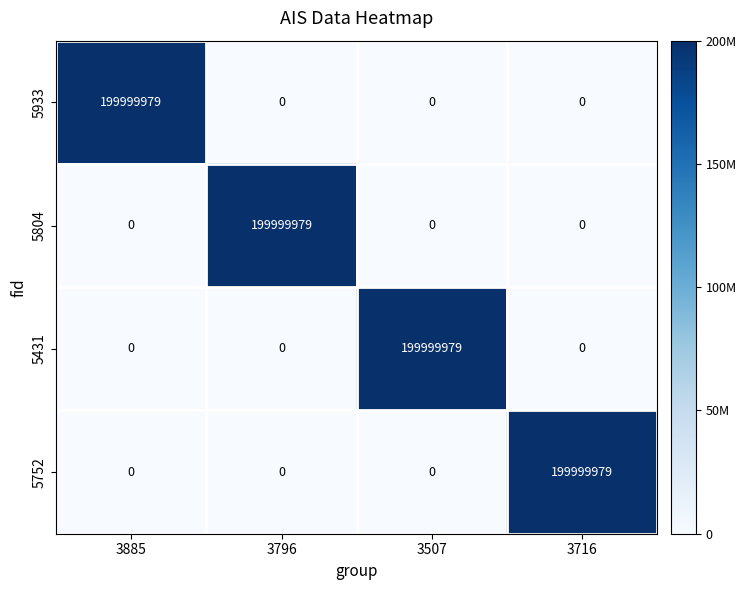

The 5804 series shows 0 at 3507. True or false?

True